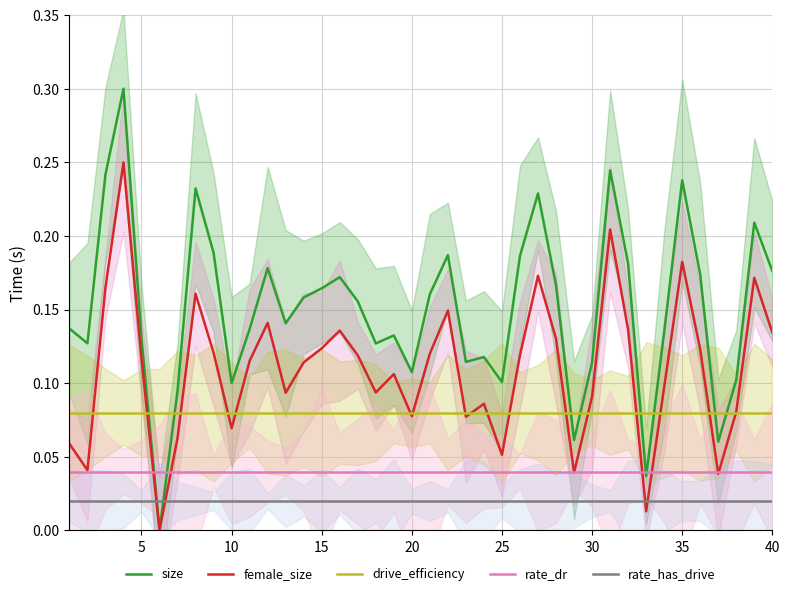

How many times do size and drive_efficiency cross each other?

8